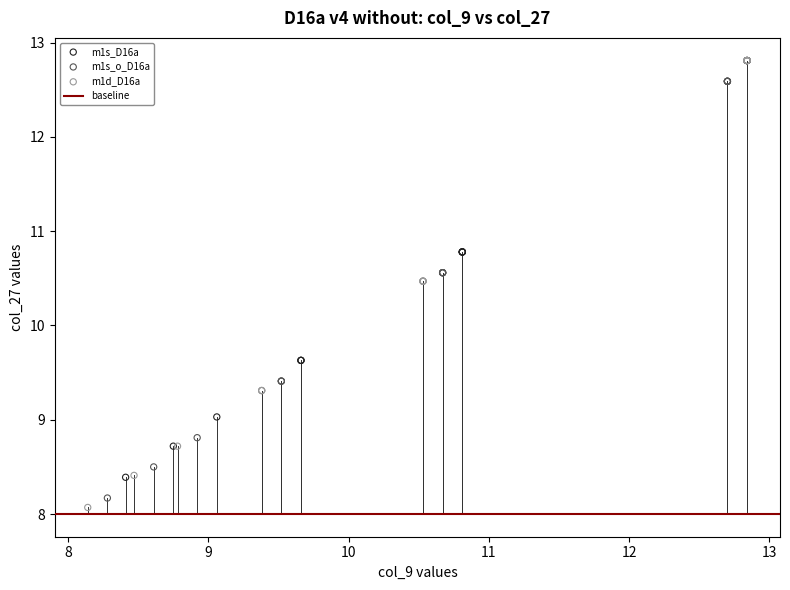

Which series has the largest Y range (max minus min)?

m1d_D16a